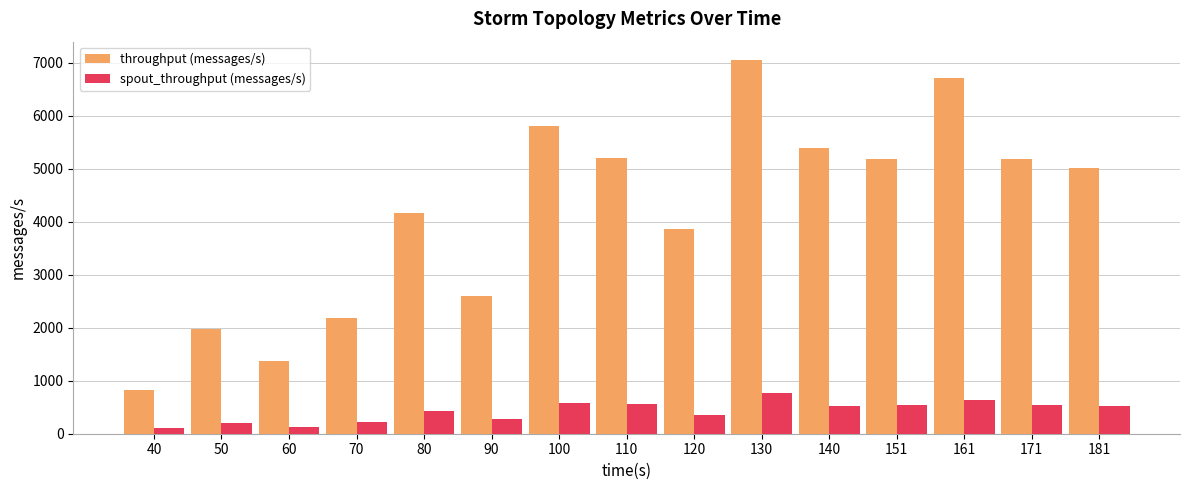

List the series in order of their peak value, lowest first.

spout_throughput (messages/s), throughput (messages/s)